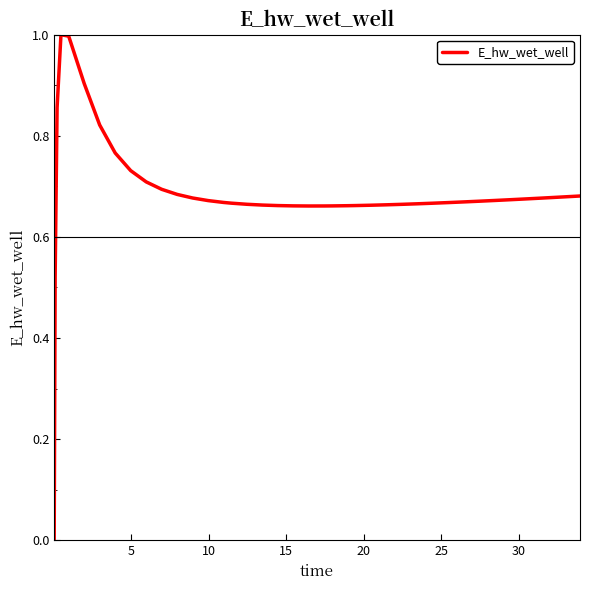

What is the difference between the maximum and minimum values?

1.0